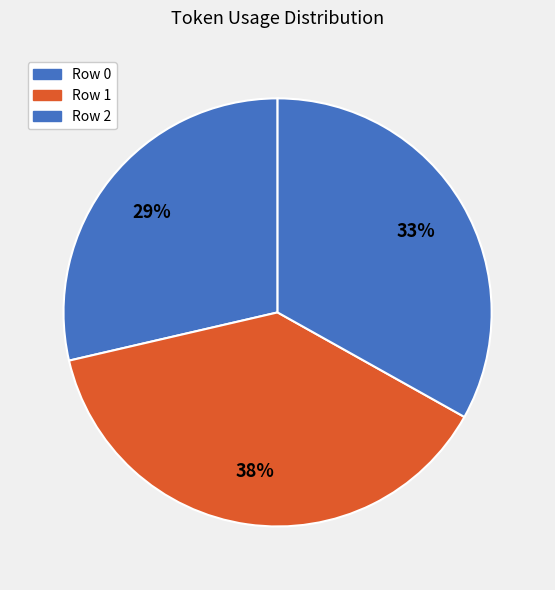

Rank the categories by value from highest to lowest.

Row 1, Row 2, Row 0